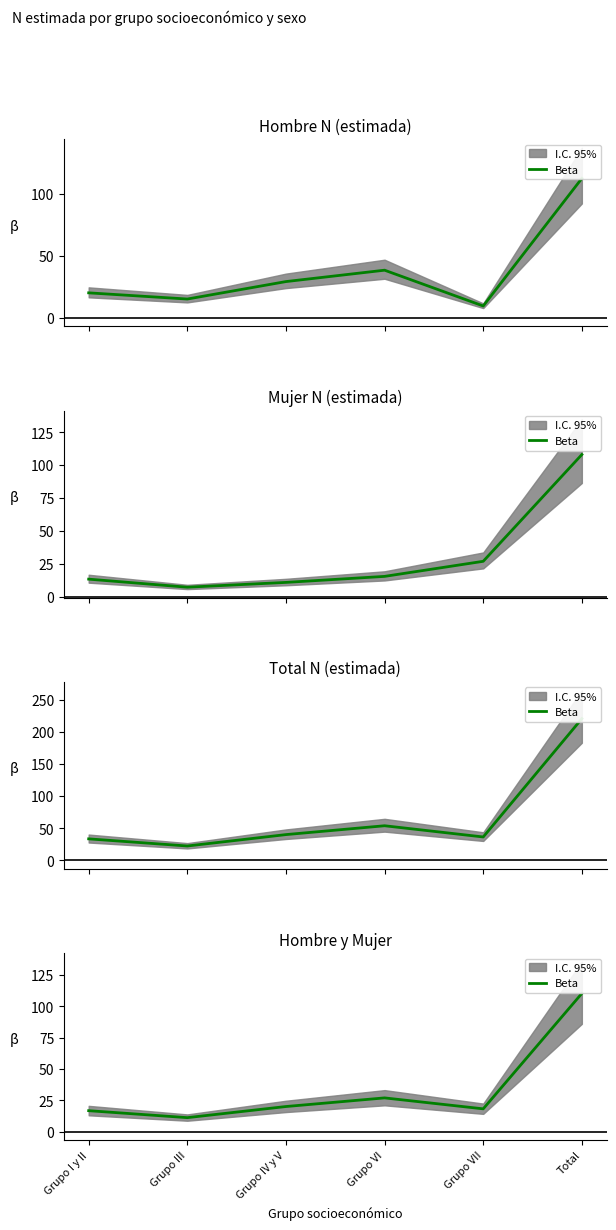

What is the label of the 5th point from the right?

Grupo III